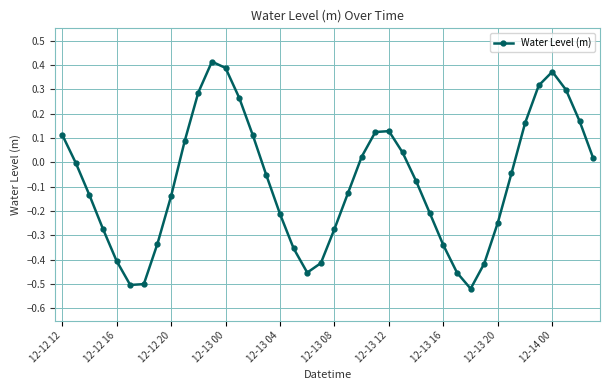

Does the chart have visible grid lines?

Yes